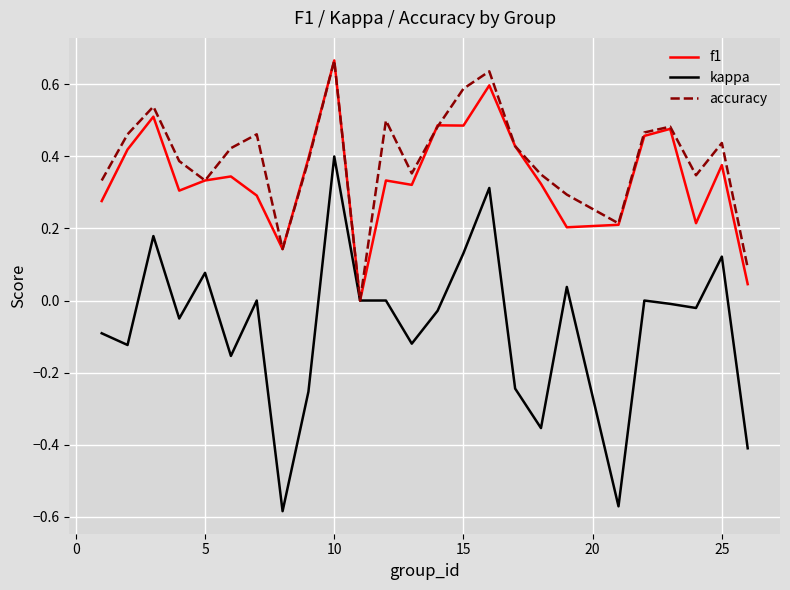

Which series has the largest range (max minus min)?

kappa